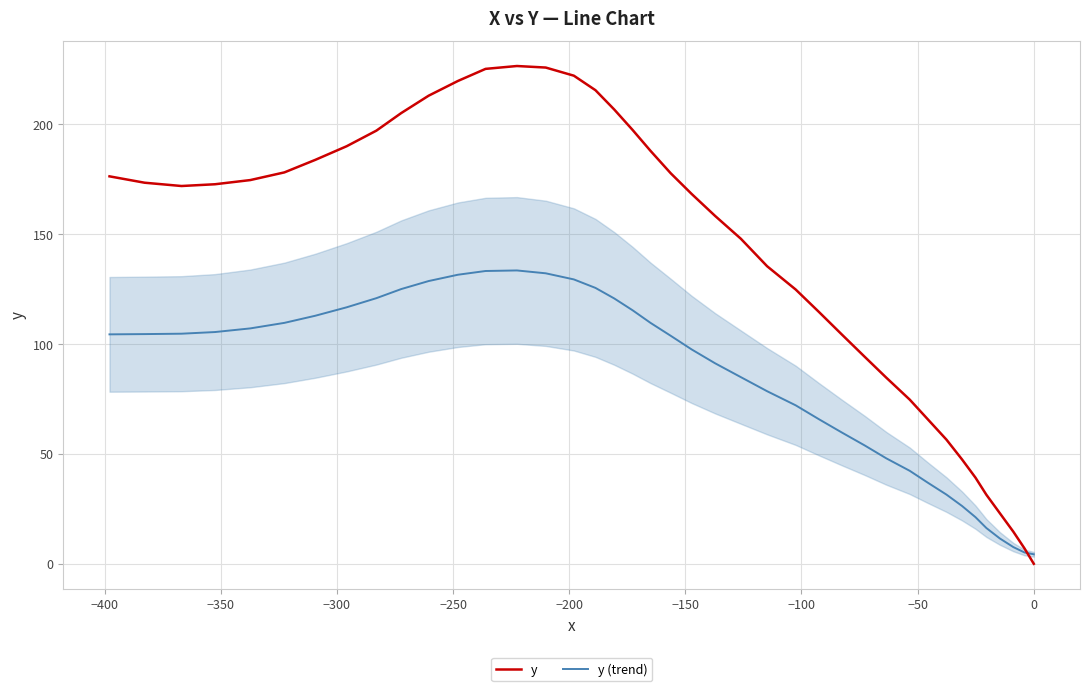

Rank the series by their average value, from lowest to highest.

y (trend), y